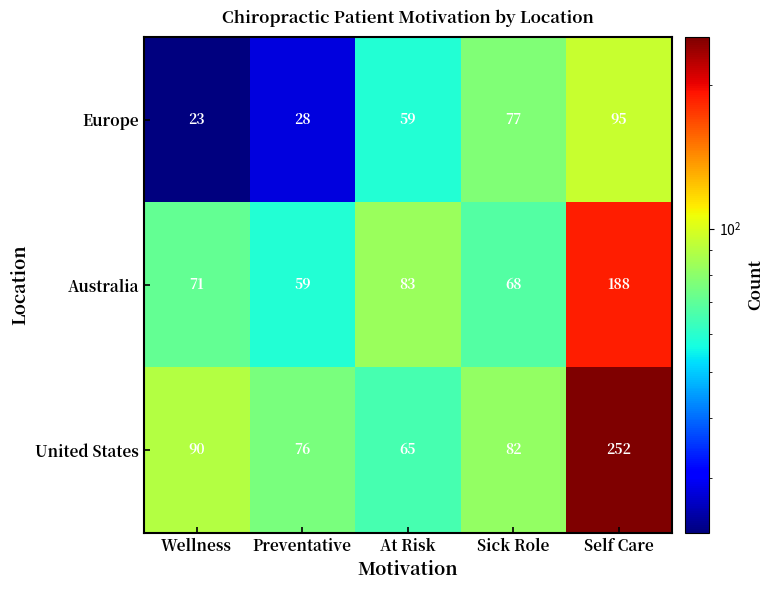

How many series are shown in this chart?

3